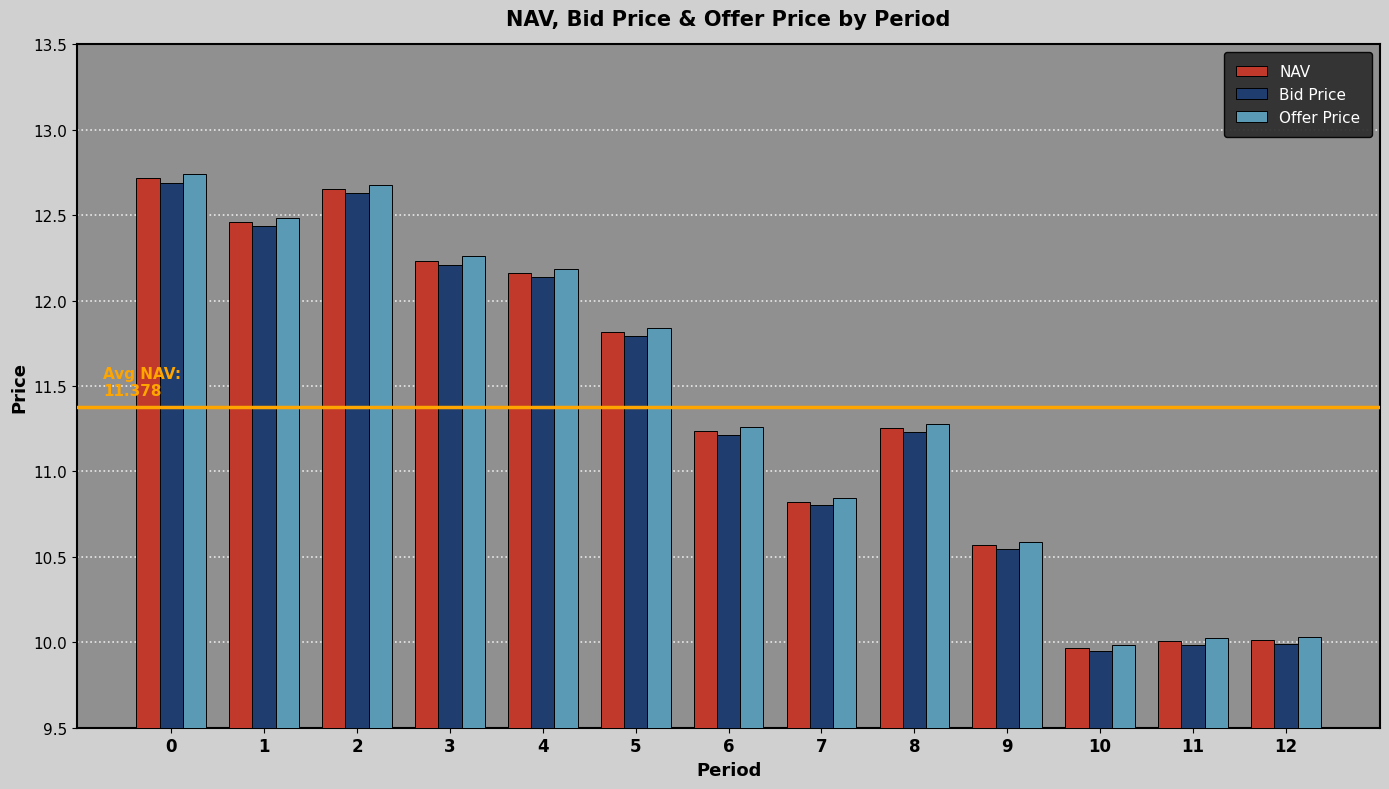

Which series has the widest spread of values?

Offer Price